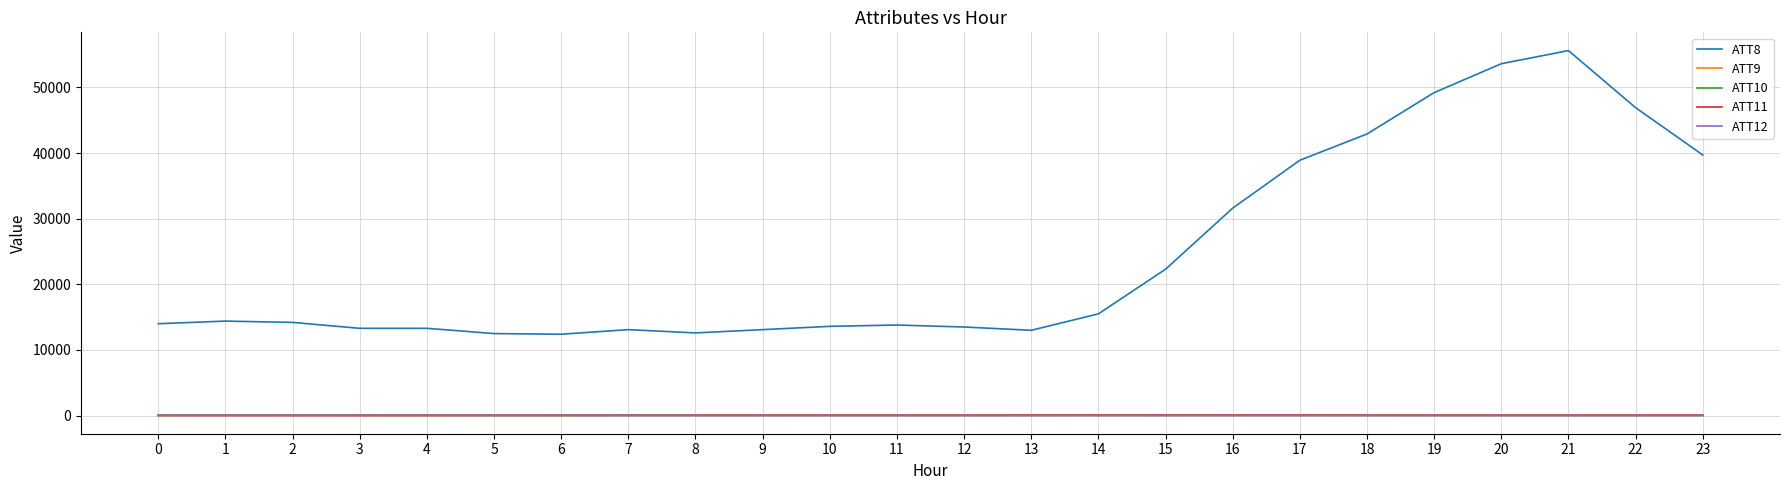

True or false: ATT8 and ATT10 intersect in this chart.

False